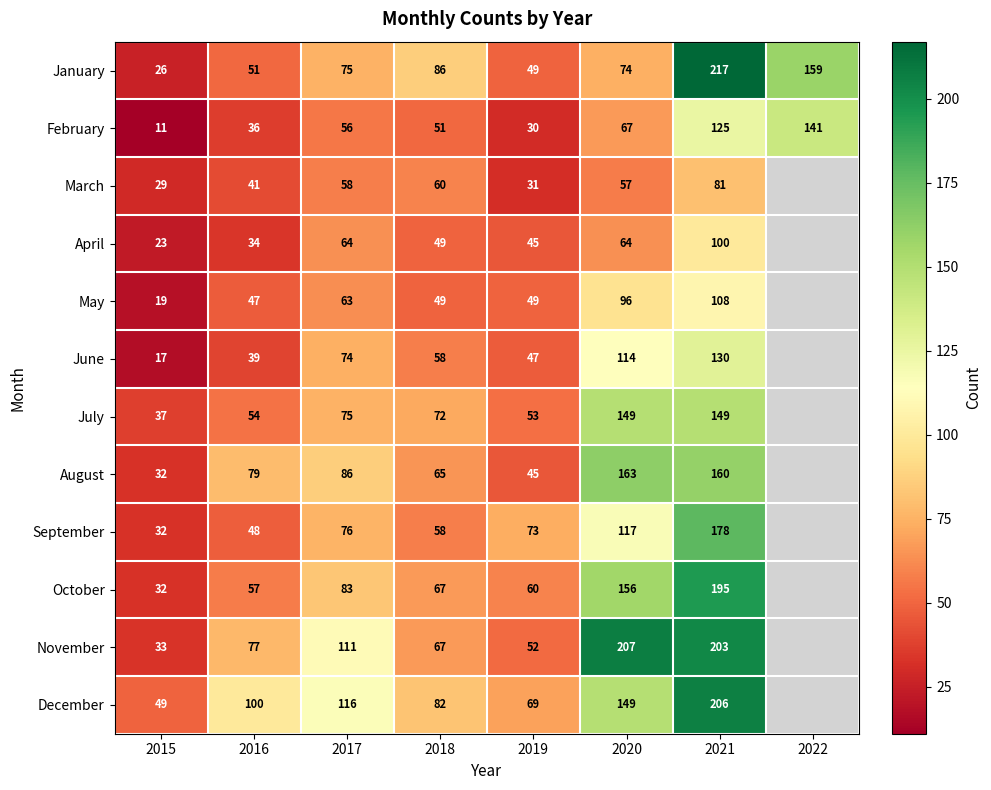

The value of May at 2021 is 50. True or false?

False